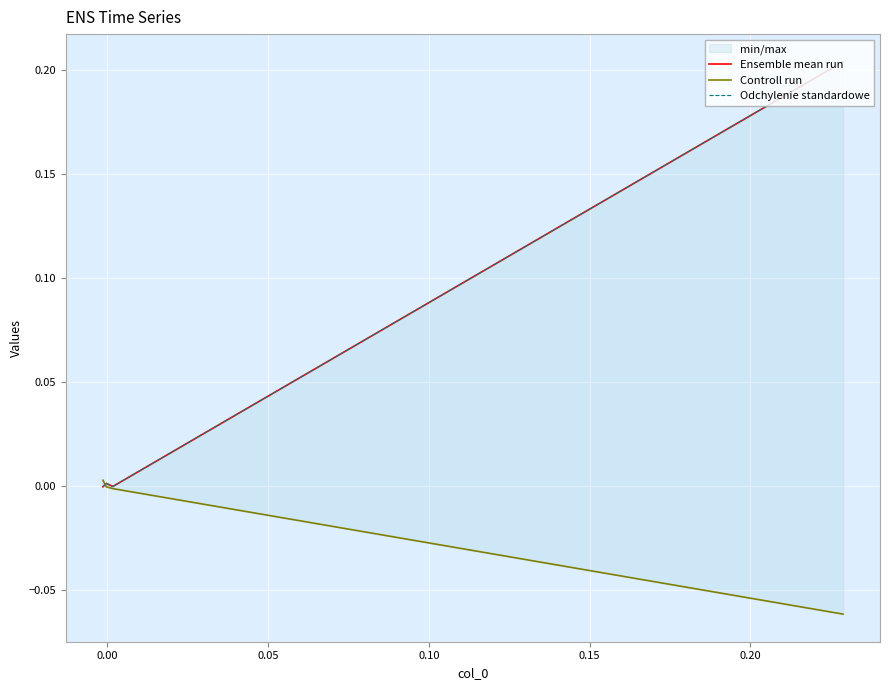

The value of Odchylenie standardowe at 0.00 is -0.0. True or false?

False